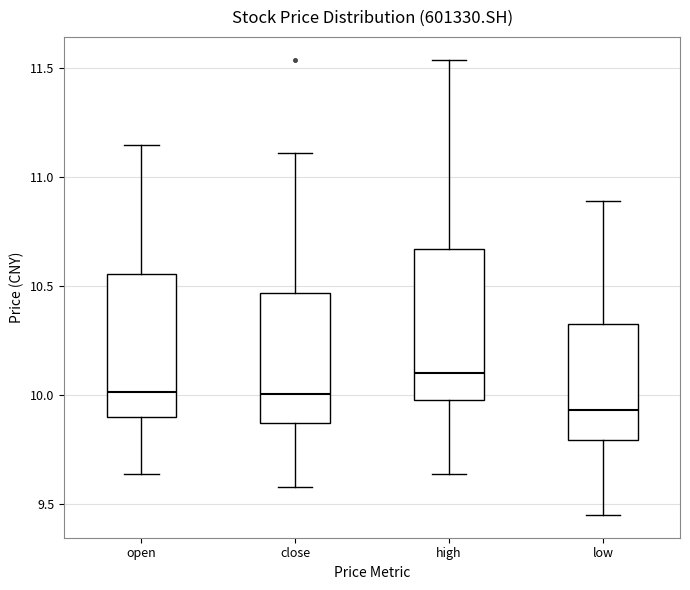

Which box has the highest median line?

high